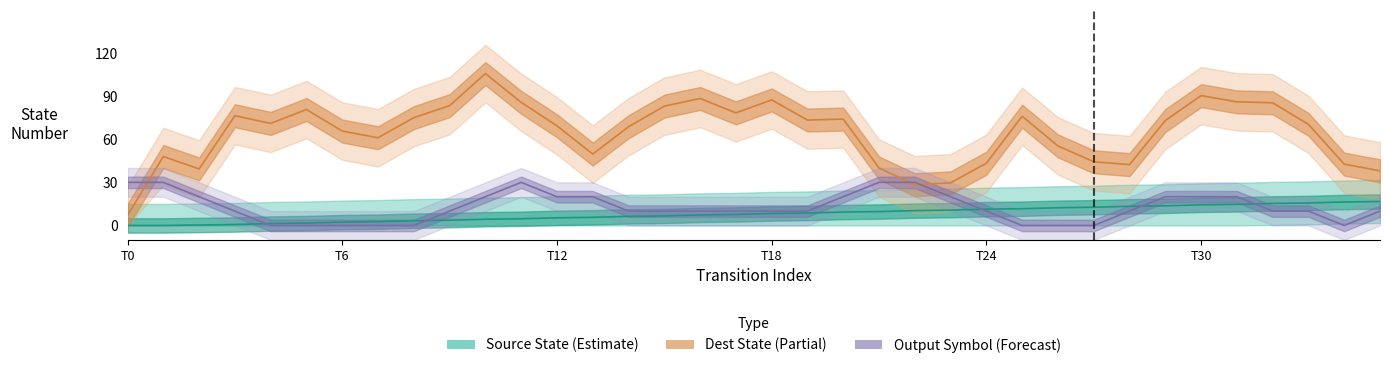

How many lines are shown in the chart?

3